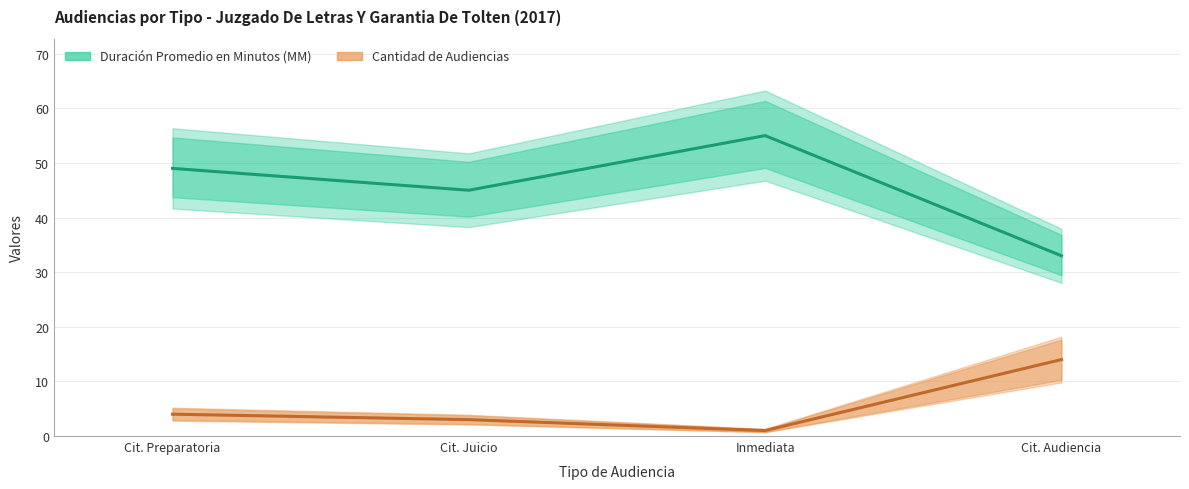

Between Cit. Audiencia and Cit. Preparatoria, which is larger?

Cit. Preparatoria